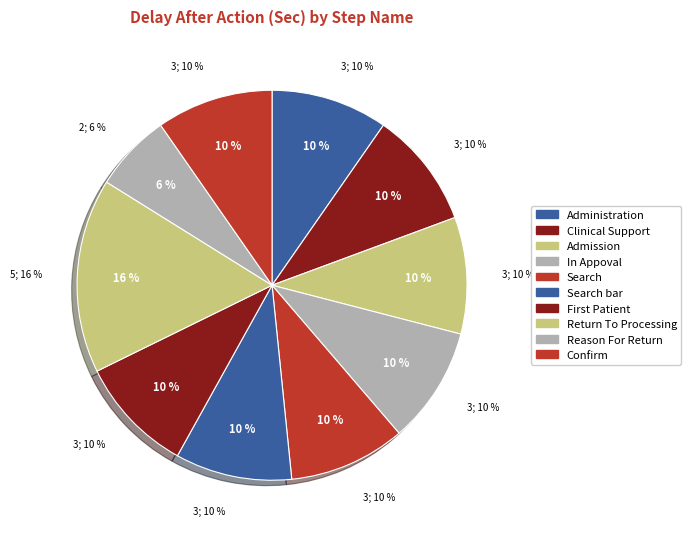

How many segments does this pie chart have?

10